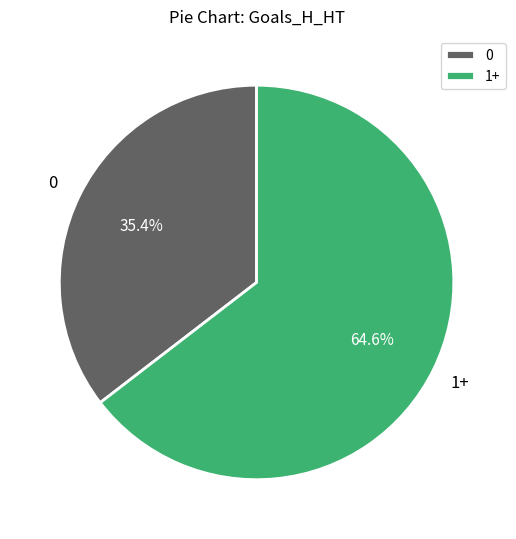

Which has a higher value, 0 or 1+?

1+